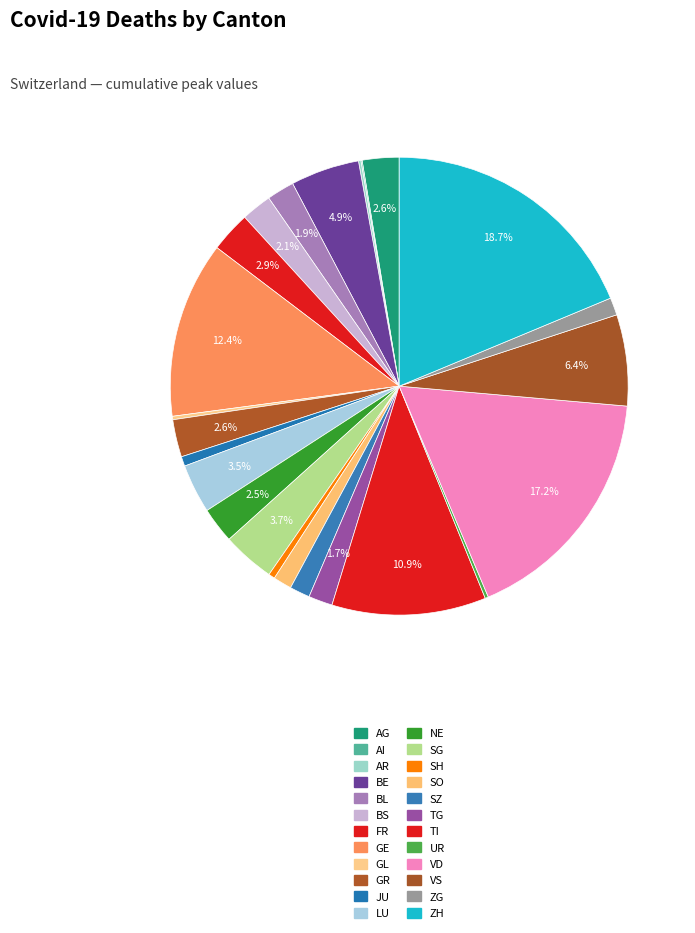

What is the smallest slice in the pie chart?

AI